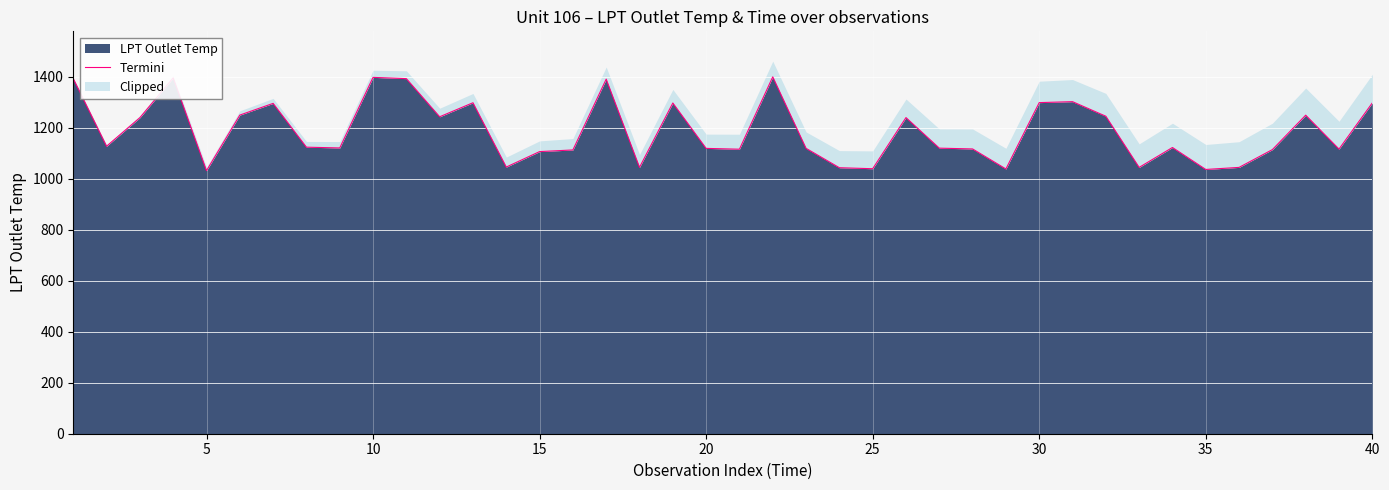

What is the lowest value of the LPT Outlet Temp series?

1031.6